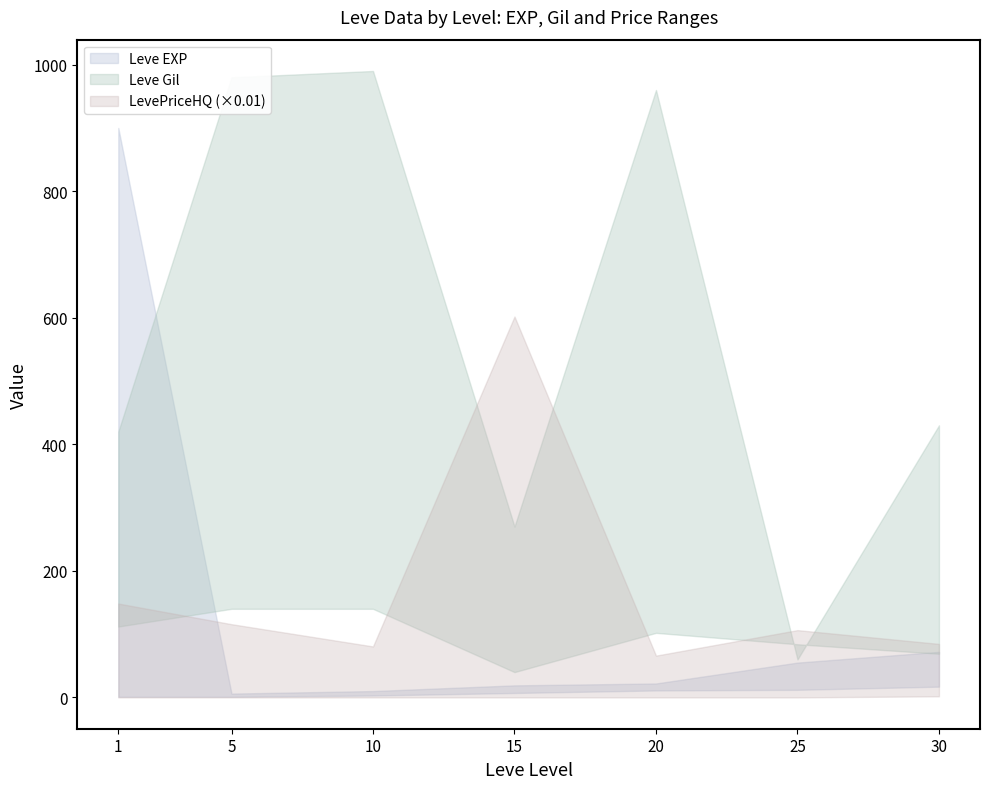

The Leve Gil upper series shows 1616.6 at 5. True or false?

False